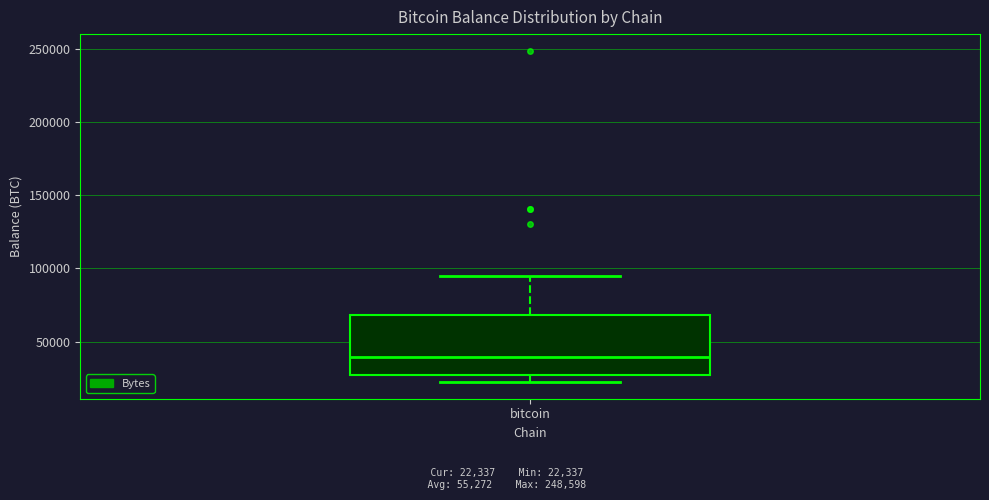

Read this box plot against the y-axis: the position of the median line, the range covered by the box, and the ends of both whiskers. The values are not printed on the chart, so give them approximately, as read against the axis.

median 40000, box 25000 to 70000, whiskers 20000 to 95000